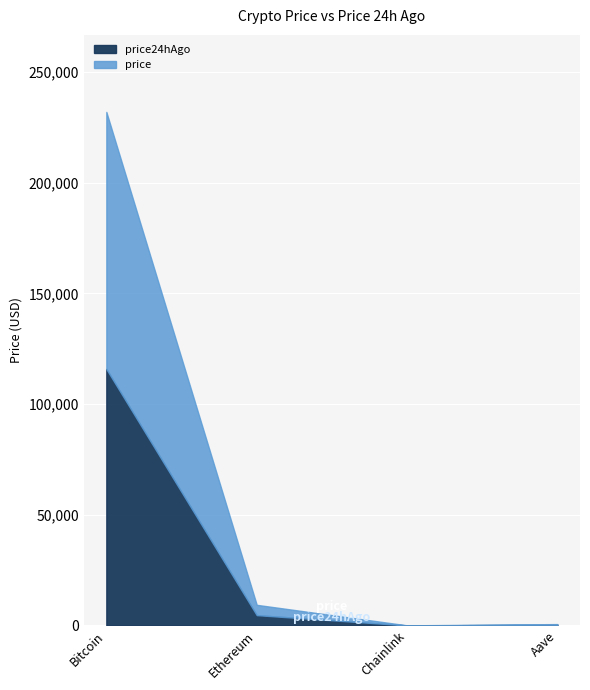

Which category has the highest value across all series?

Bitcoin